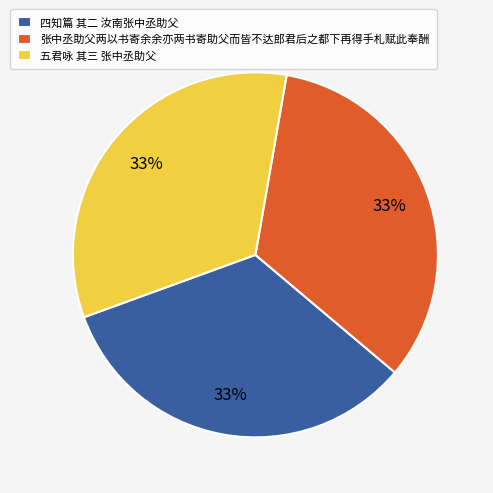

Does 张中丞助父两以书寄余余亦两书寄助父而皆不达郎君后之都下再得手札赋此奉酬 account for over 50% of the chart?

No